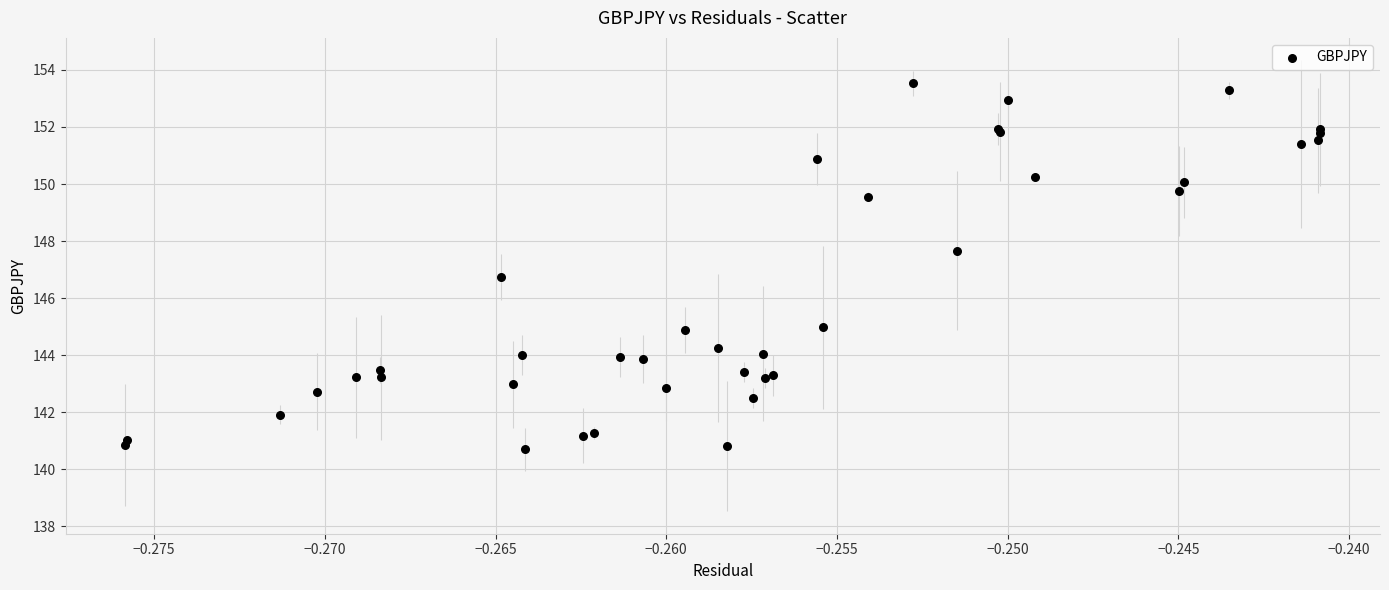

What Y value in the scatter plot is closest to 147?

146.7